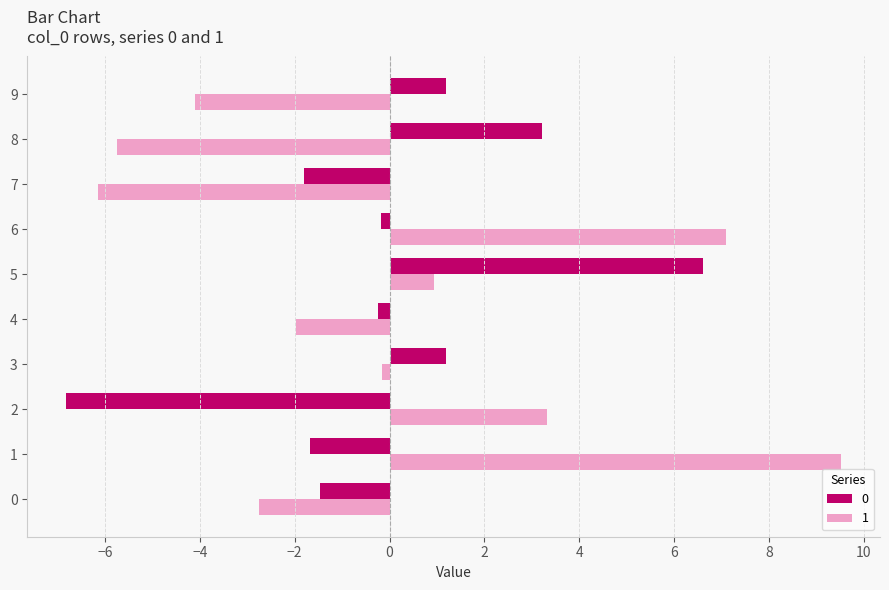

Rank the series at 9 from lowest to highest value.

1, 0